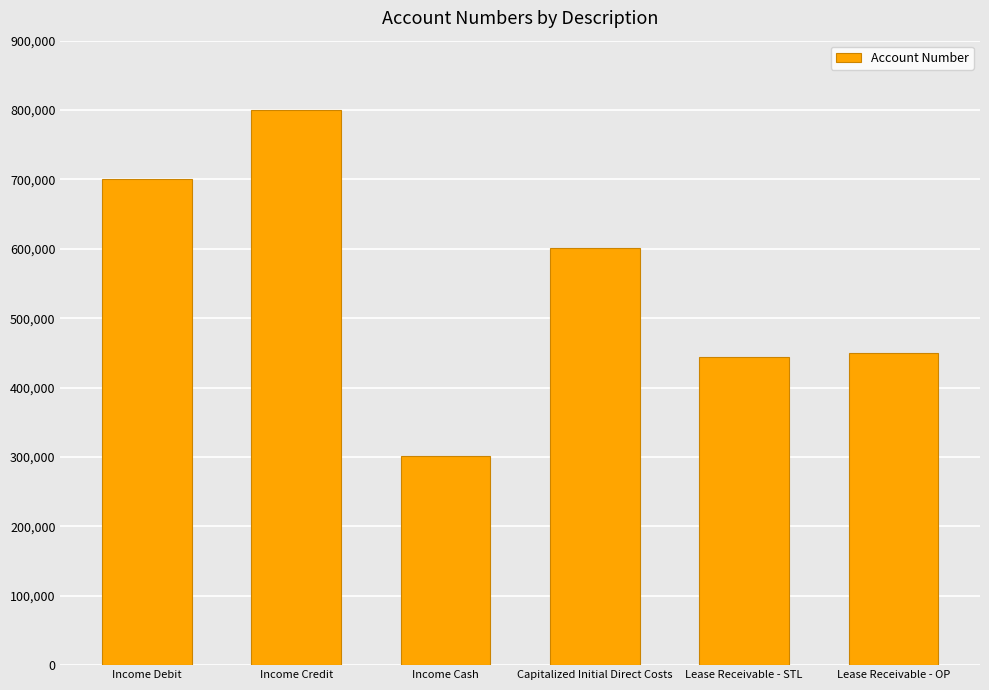

What is the difference between the maximum and minimum values?

500000